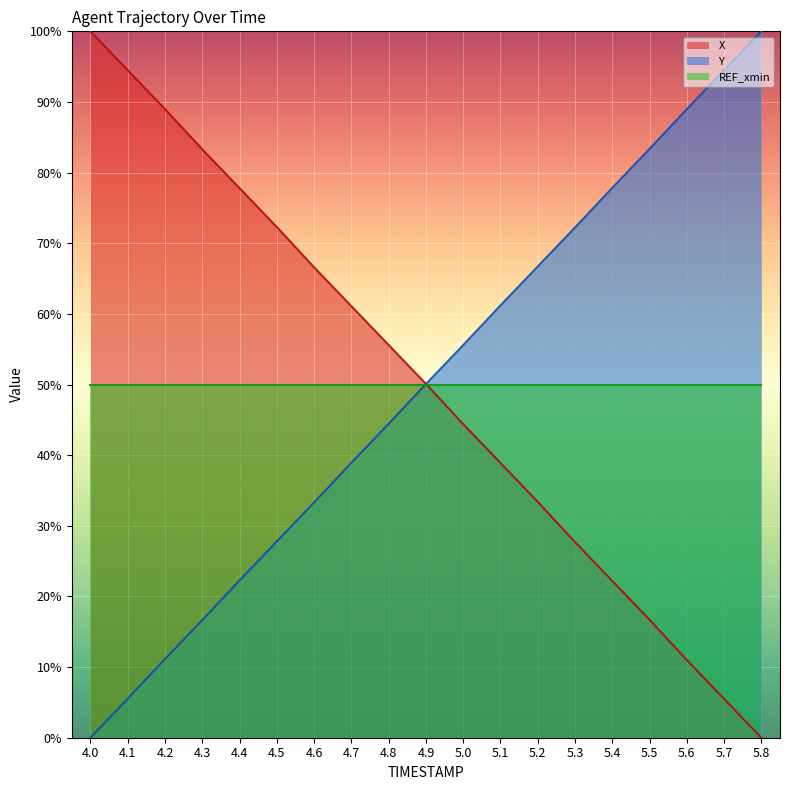

List the labels in order of X value, smallest first.

5.8, 5.7, 5.6, 5.5, 5.4, 5.3, 5.2, 5.1, 5.0, 4.9, 4.8, 4.7, 4.6, 4.5, 4.4, 4.3, 4.2, 4.1, 4.0